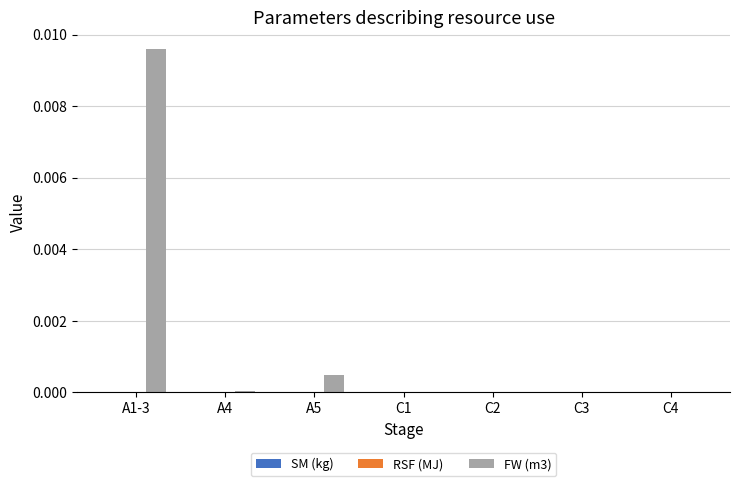

The value at C1 is 0.0. True or false?

True